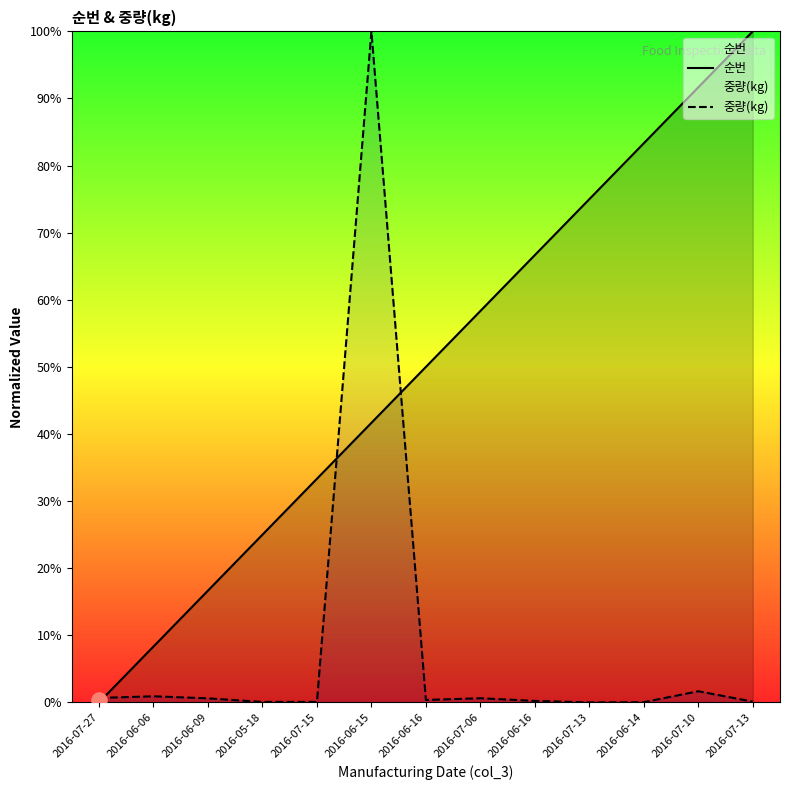

At how many categories does at least one series exceed 28?

9